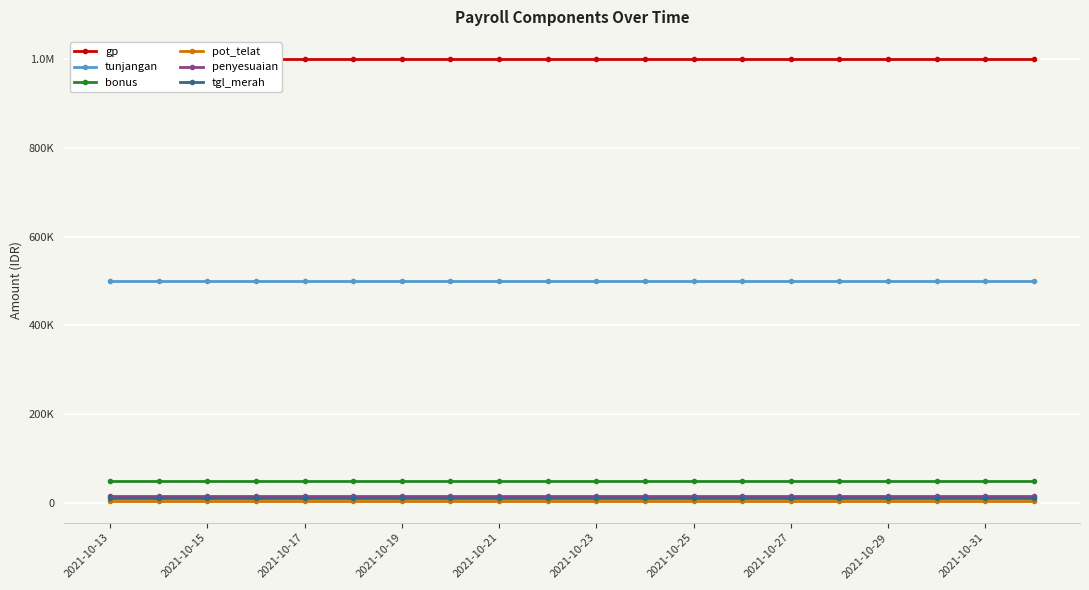

What is the difference between the highest and lowest values at 2021-10-23?

995000